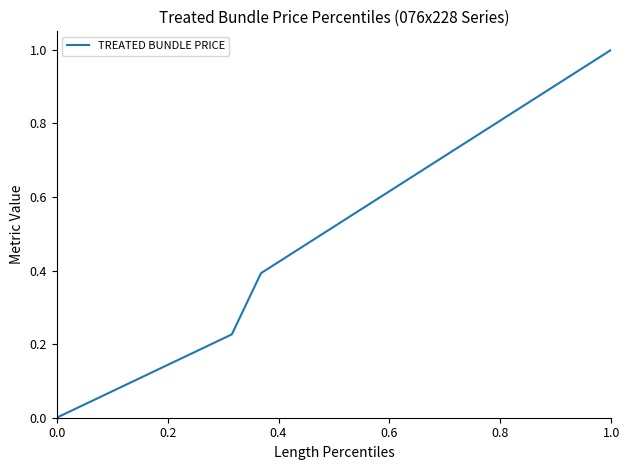

What is the difference between the maximum and minimum values?

1.0